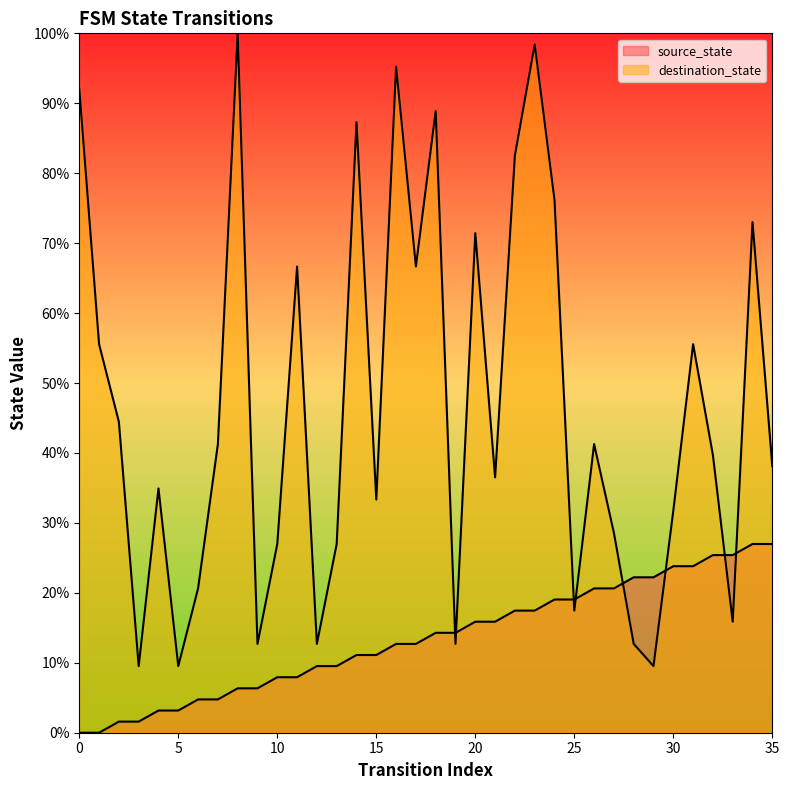

Reading left to right, list all the values displayed in this chart.

source_state: 0.0	0.0	1.6	1.6	3.2	3.2	4.8	4.8	6.3	6.3	7.9	7.9	9.5	9.5	11.1	11.1	12.7	12.7	14.3	14.3	15.9	15.9	17.5	17.5	19.0	19.0	20.6	20.6	22.2	22.2	23.8	23.8	25.4	25.4	27.0	27.0
destination_state: 92.1	55.6	44.4	9.5	34.9	9.5	20.6	41.3	100.0	12.7	27.0	66.7	12.7	27.0	87.3	33.3	95.2	66.7	88.9	12.7	71.4	36.5	82.5	98.4	76.2	17.5	41.3	28.6	12.7	9.5	31.7	55.6	39.7	15.9	73.0	38.1